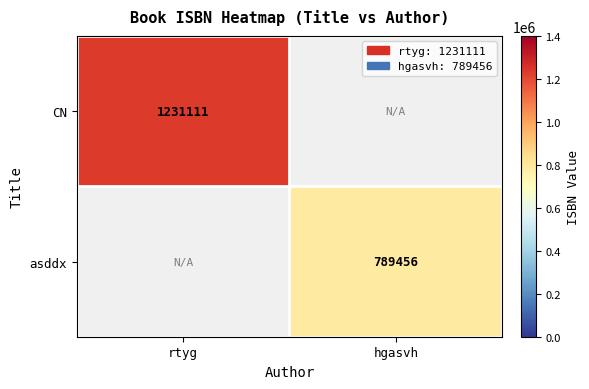

True or false: asddx has a value of 333794 at hgasvh.

False